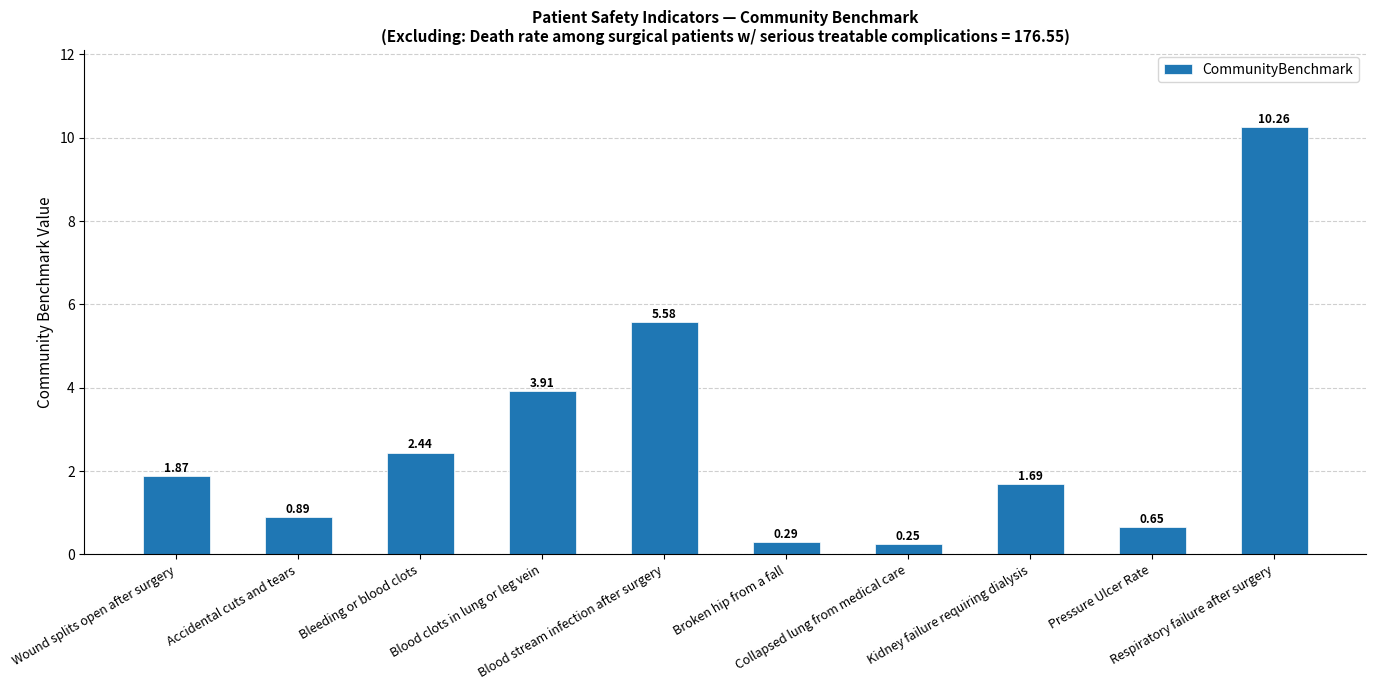

What is the difference between the second highest and minimum values?

5.3